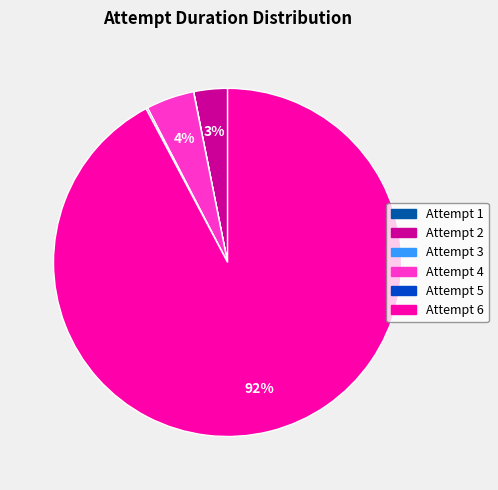

Combined, do Attempt 6 and Attempt 2 account for over 50%?

Yes